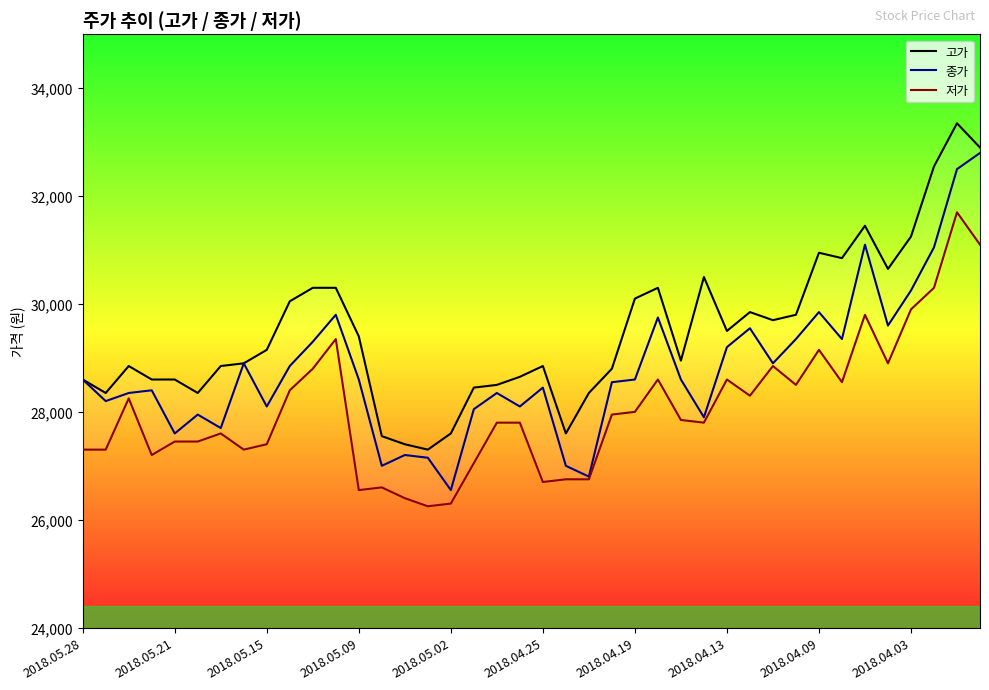

What is the sum of the 저가 values at 24 and 31?

56500